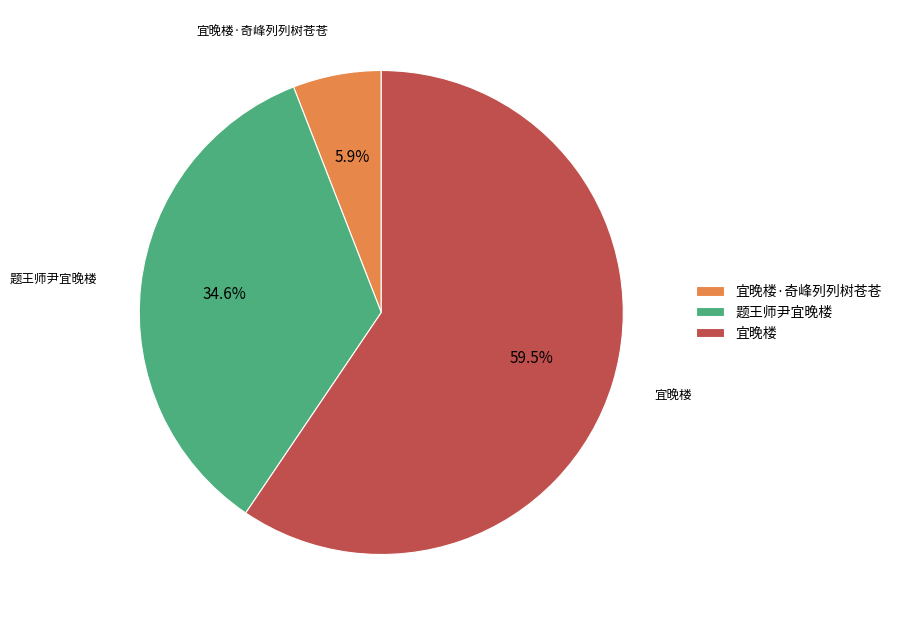

Which has a higher value, 宜晚楼 or 宜晚楼·奇峰列列树苍苍?

宜晚楼